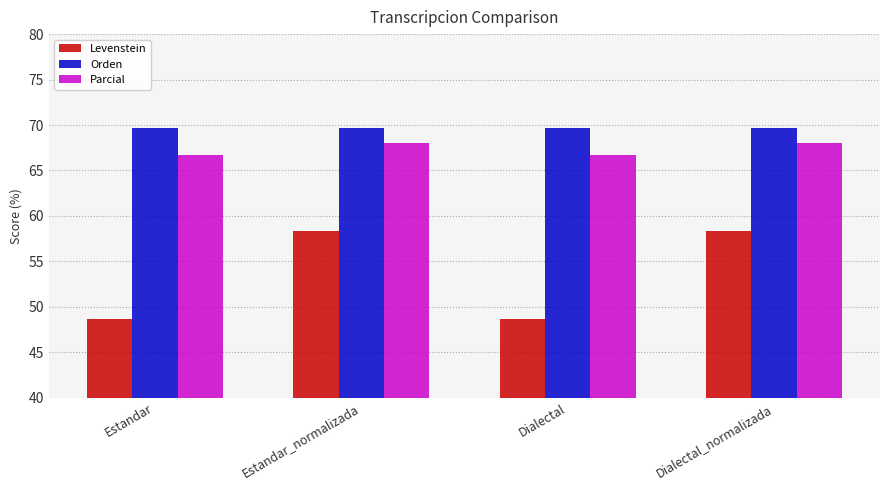

Read the Parcial value at Estandar.

66.7